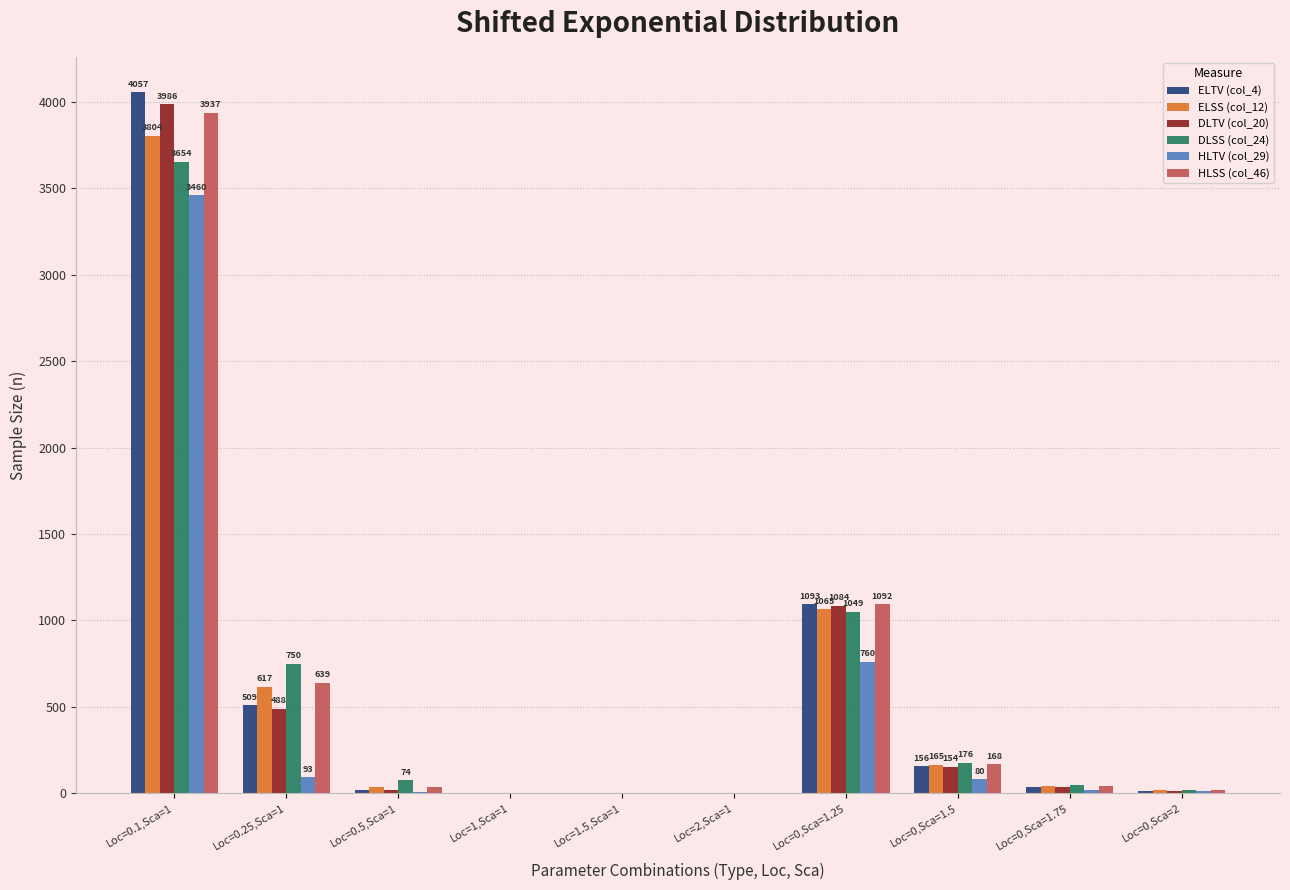

Is it true that ELSS (col_12) equals 43 at Loc=0,Sca=1.75?

True